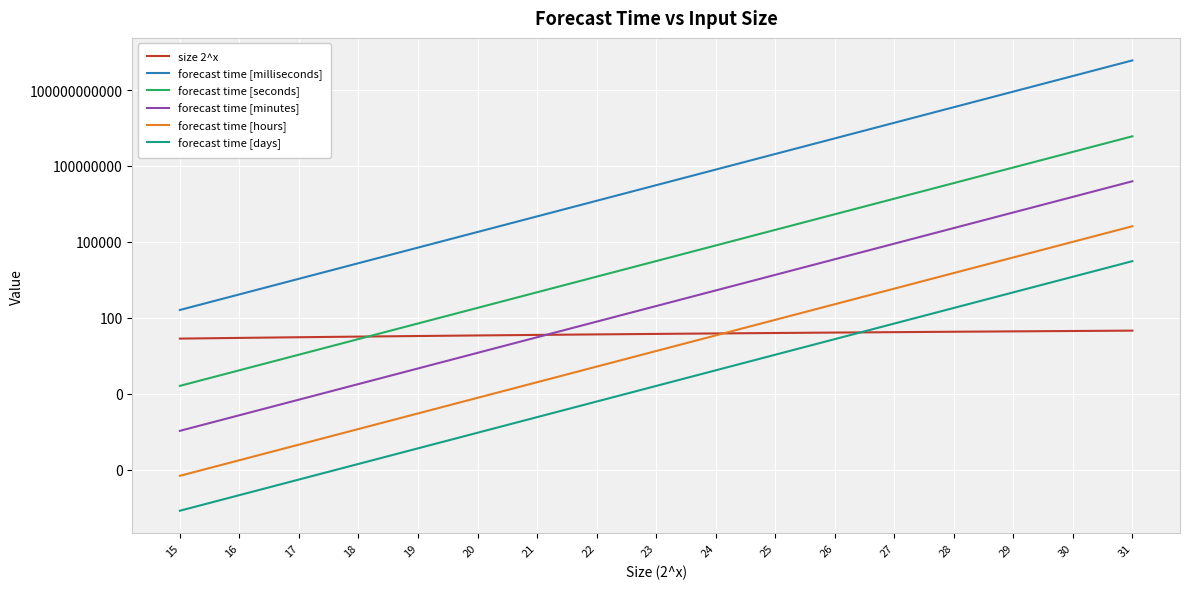

True or false: forecast time [seconds] has a value of 1018.3 at 21.

True